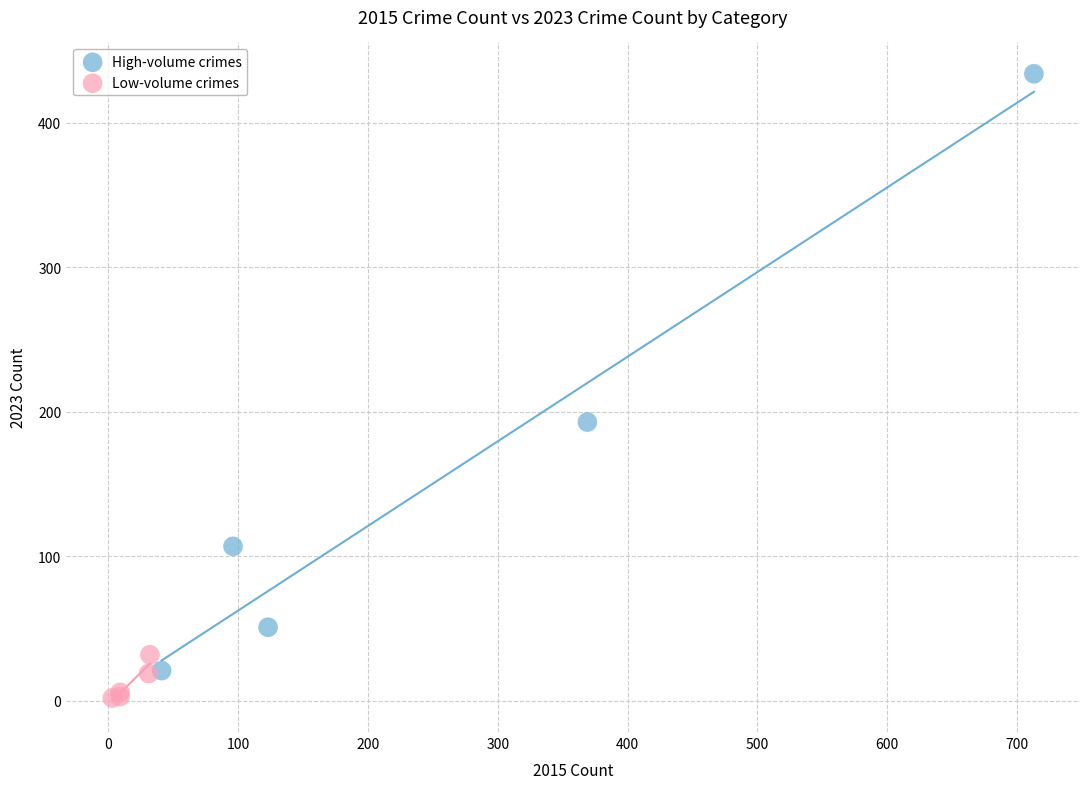

Which series contains the highest Y value?

High-volume crimes